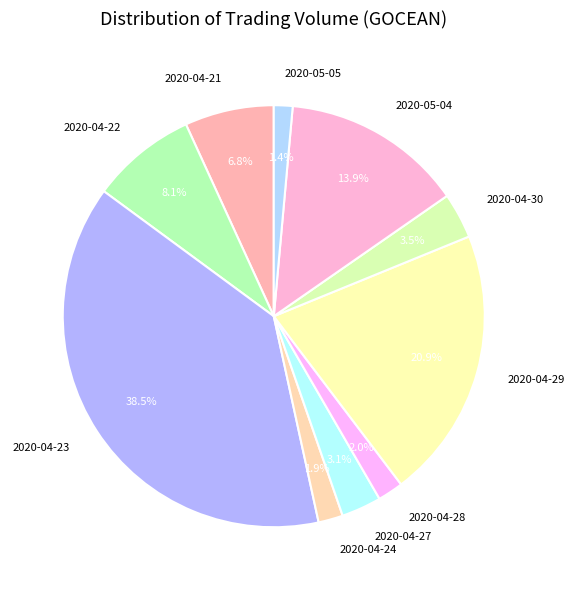

Which has a higher value, 2020-04-29 or 2020-04-30?

2020-04-29